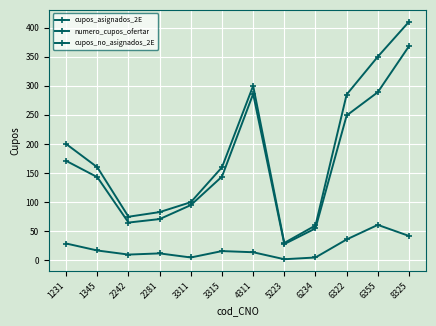

Read the numero_cupos_ofertar value at 5223.

30